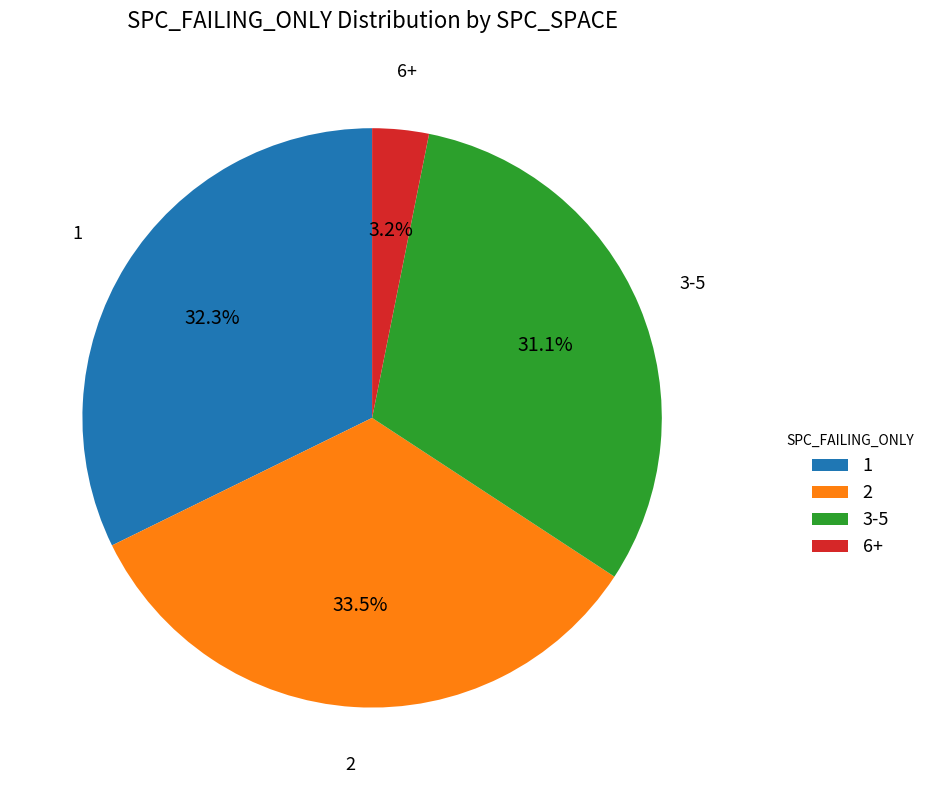

Count the number of slices in the pie.

4